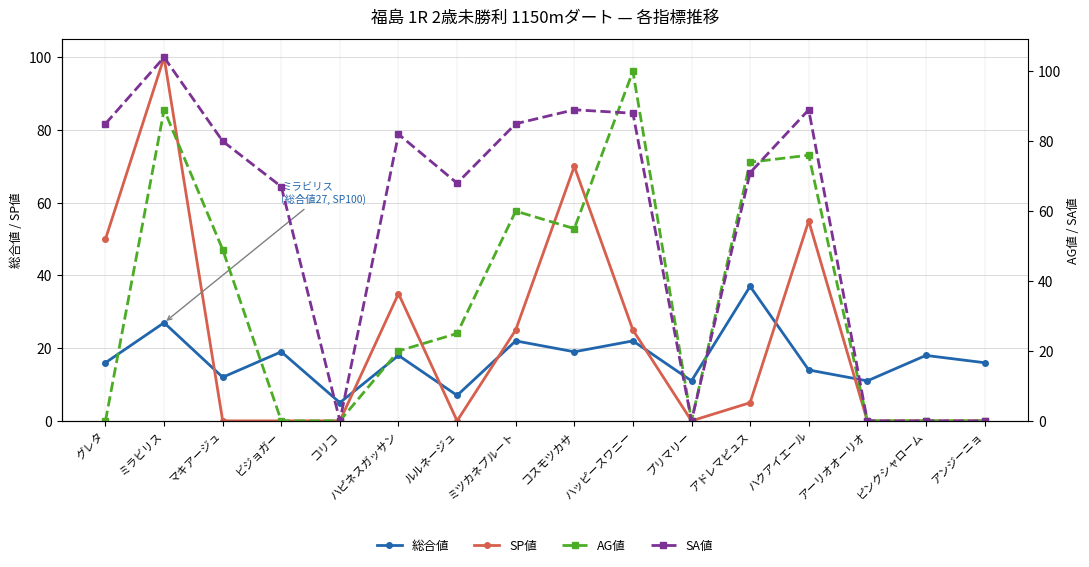

Is the value of AG値 at ルルネージュ greater than the value of SA値 at ピンクシャローム?

Yes